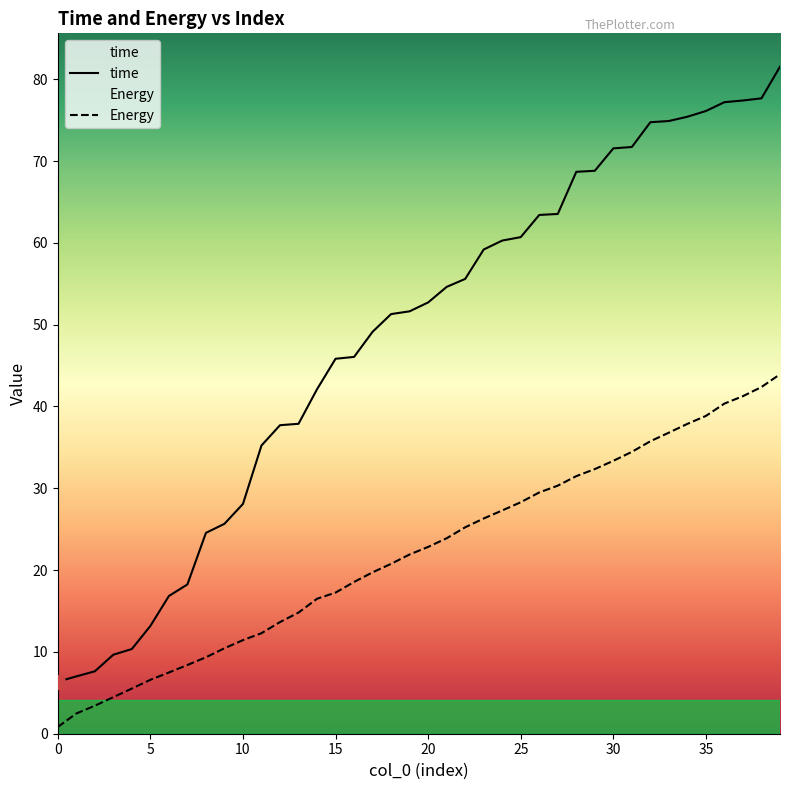

Which series changed the most between 15 and 26?

time